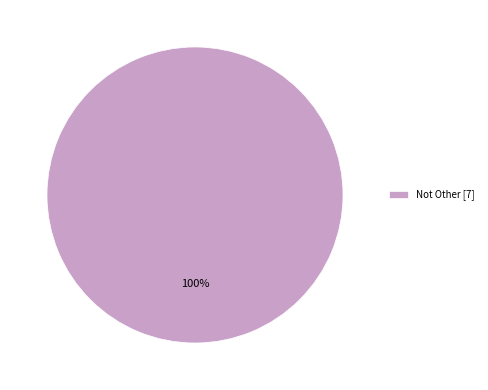

True or false: Not Other [7] accounts for 100% of the total.

True